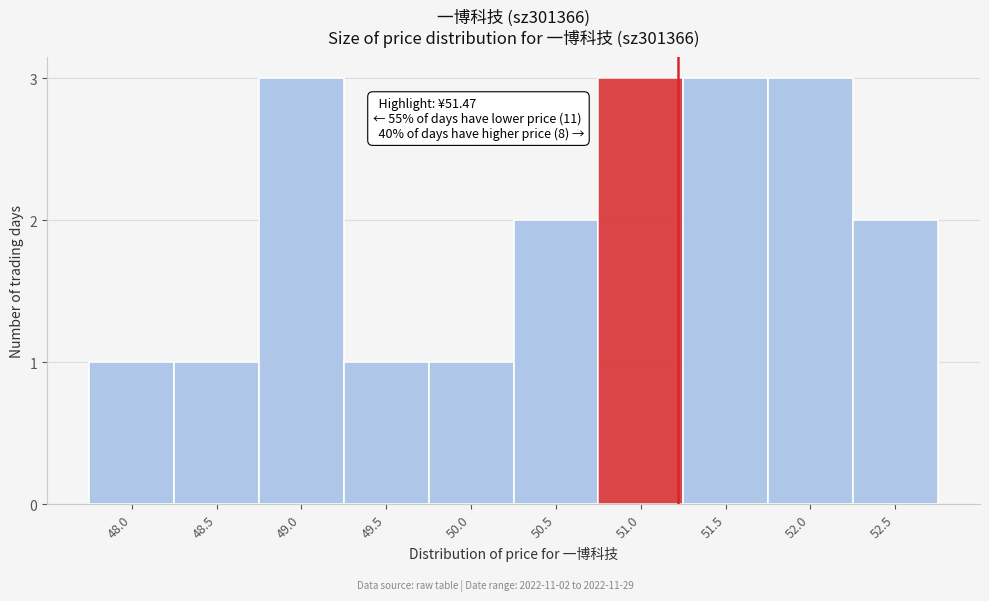

Reading left to right, list all the values displayed in this chart.

48.0=1	48.5=1	49.0=3	49.5=1	50.0=1	50.5=2	51.0=3	51.5=3	52.0=3	52.5=2